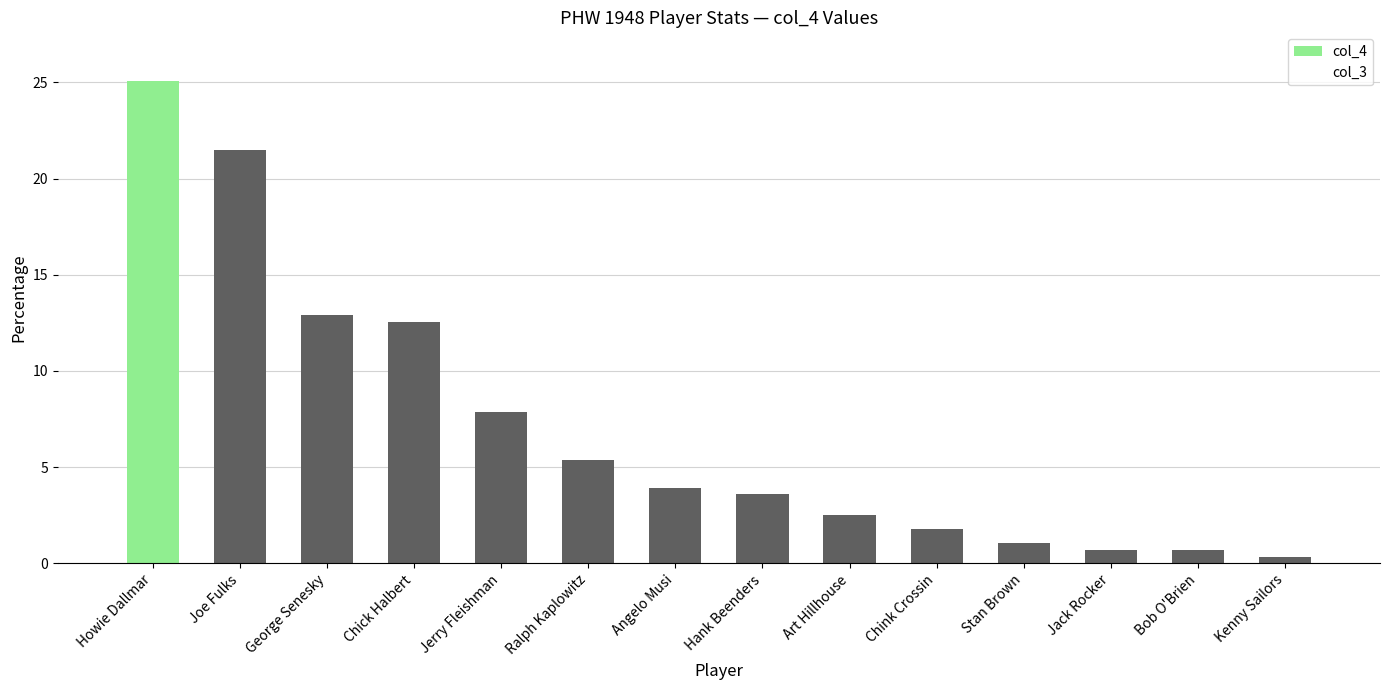

Reading right to left, extract all data points from this chart.

col_4: 0.4	0.7	0.7	1.1	1.8	2.5	3.6	3.9	5.4	7.9	12.5	12.9	21.5	25.1
col_3: 0.1	0.2	0.2	0.3	0.5	0.7	1.0	1.1	1.5	2.2	3.5	3.6	6.0	7.0